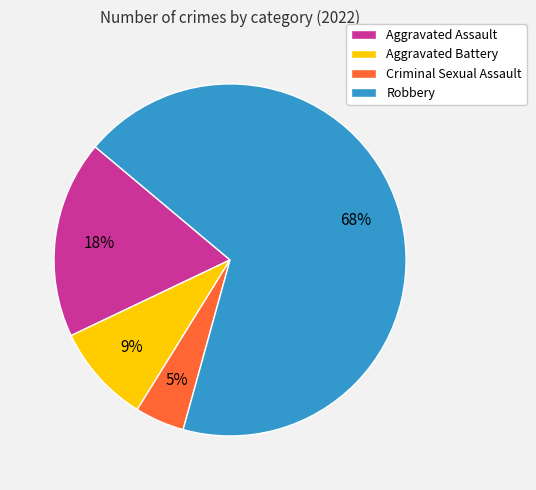

Is the sum of Aggravated Battery and Criminal Sexual Assault greater than half?

No